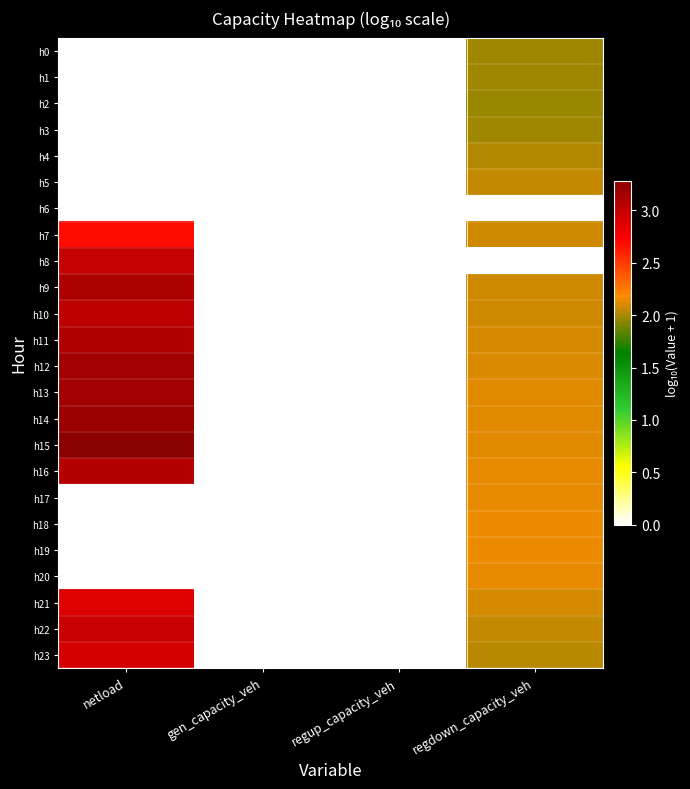

Which has a higher value, netload or regdown_capacity_veh?

regdown_capacity_veh